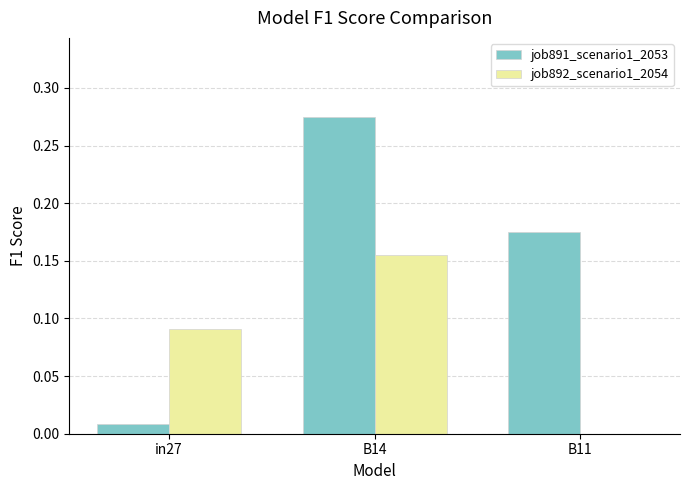

Between B14 and B11, which series saw the biggest shift?

job892_scenario1_2054